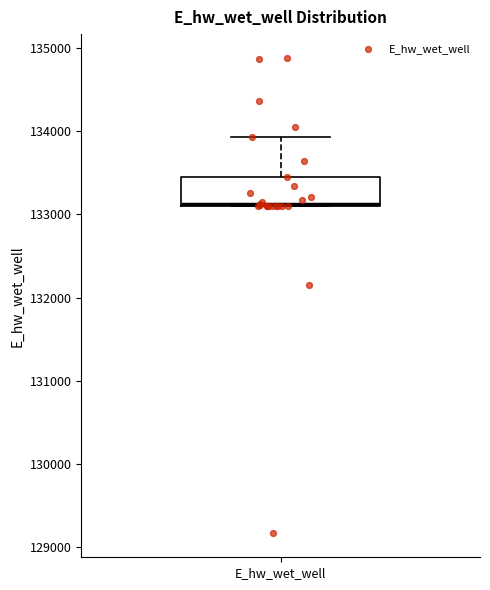

Read this box plot against the y-axis: the position of the median line, the range covered by the box, and the ends of both whiskers. The values are not printed on the chart, so give them approximately, as read against the axis.

median 133100, box 133100 to 133500, whiskers 133100 to 133900